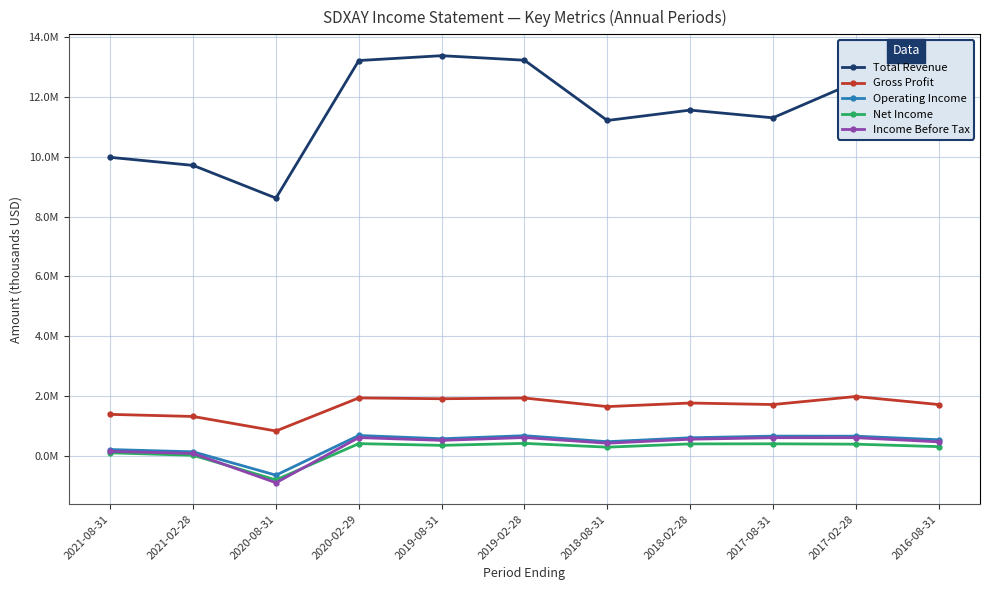

Which series has the largest total across all categories?

Total Revenue